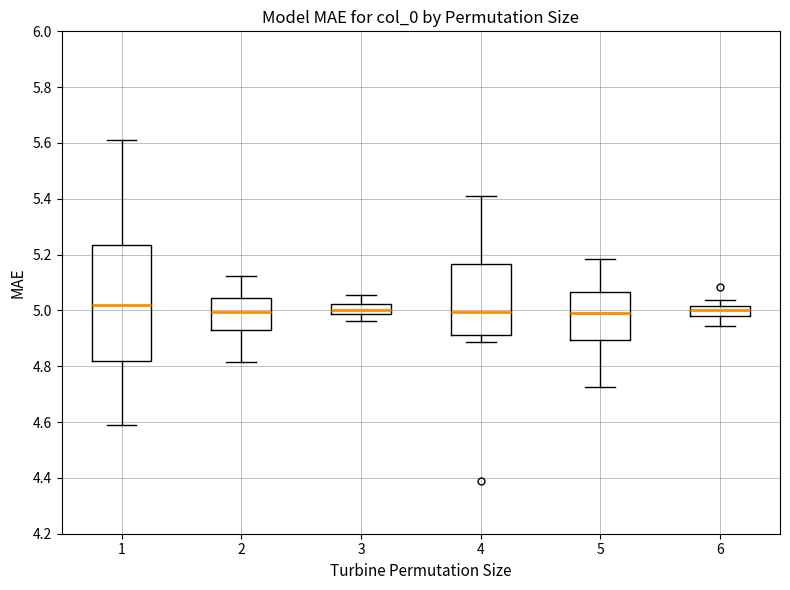

Where is the upper edge of the box at x = 3 on the y-axis? The values are not printed on the chart, so give them approximately, as read against the axis.

5.02